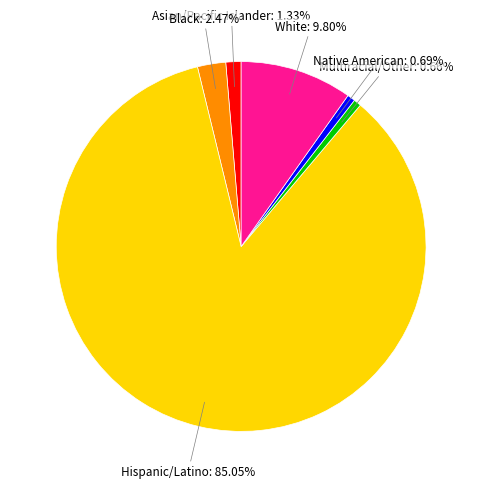

Does any single category account for the majority?

Yes